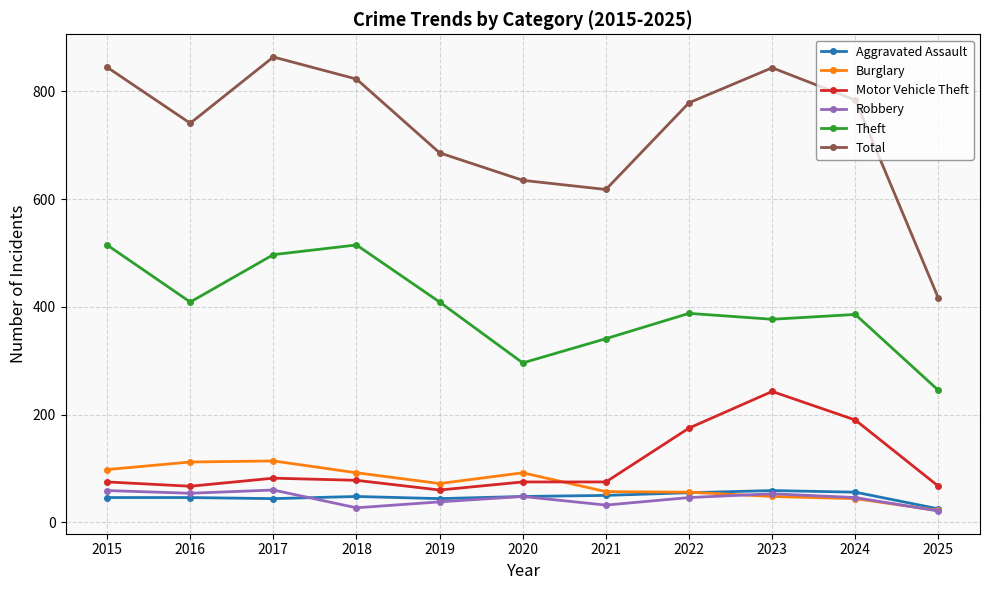

What is the minimum value for Theft?

245